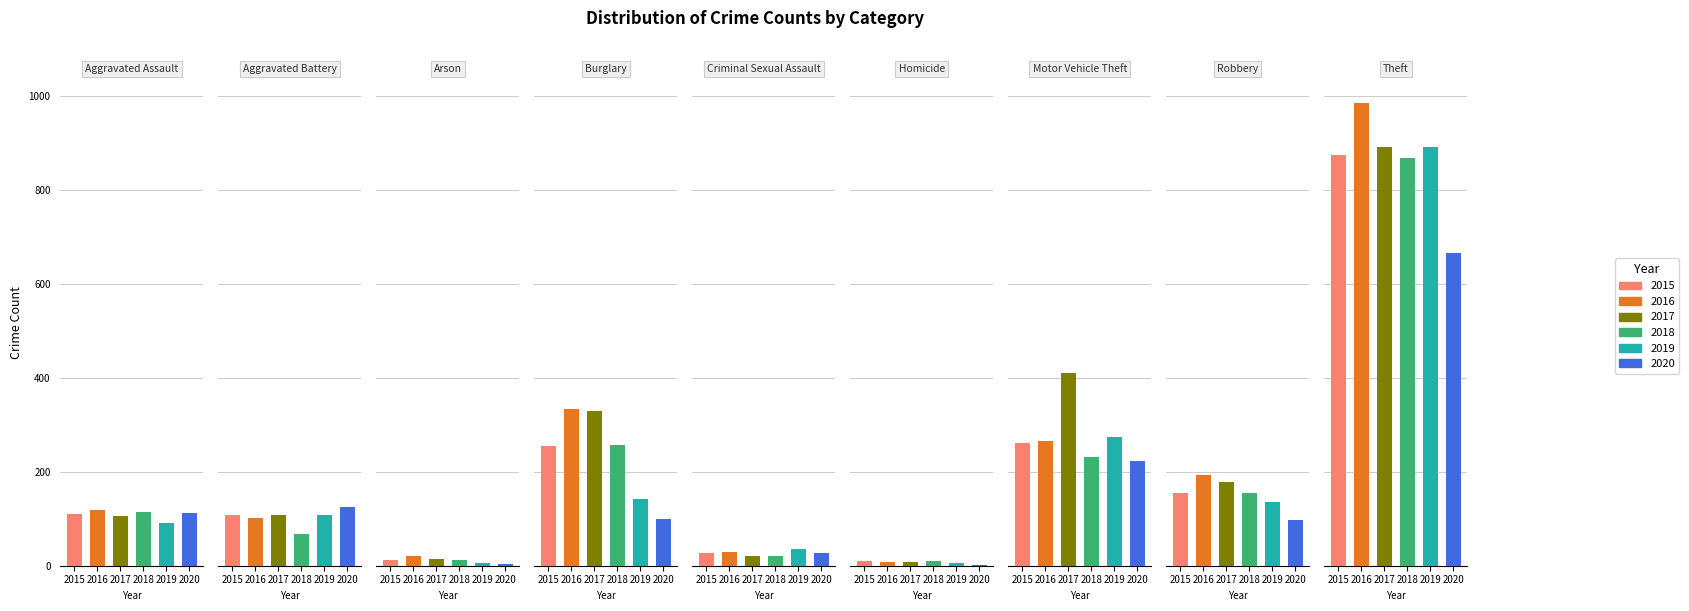

At which label does 2018 first exceed 115?

Burglary